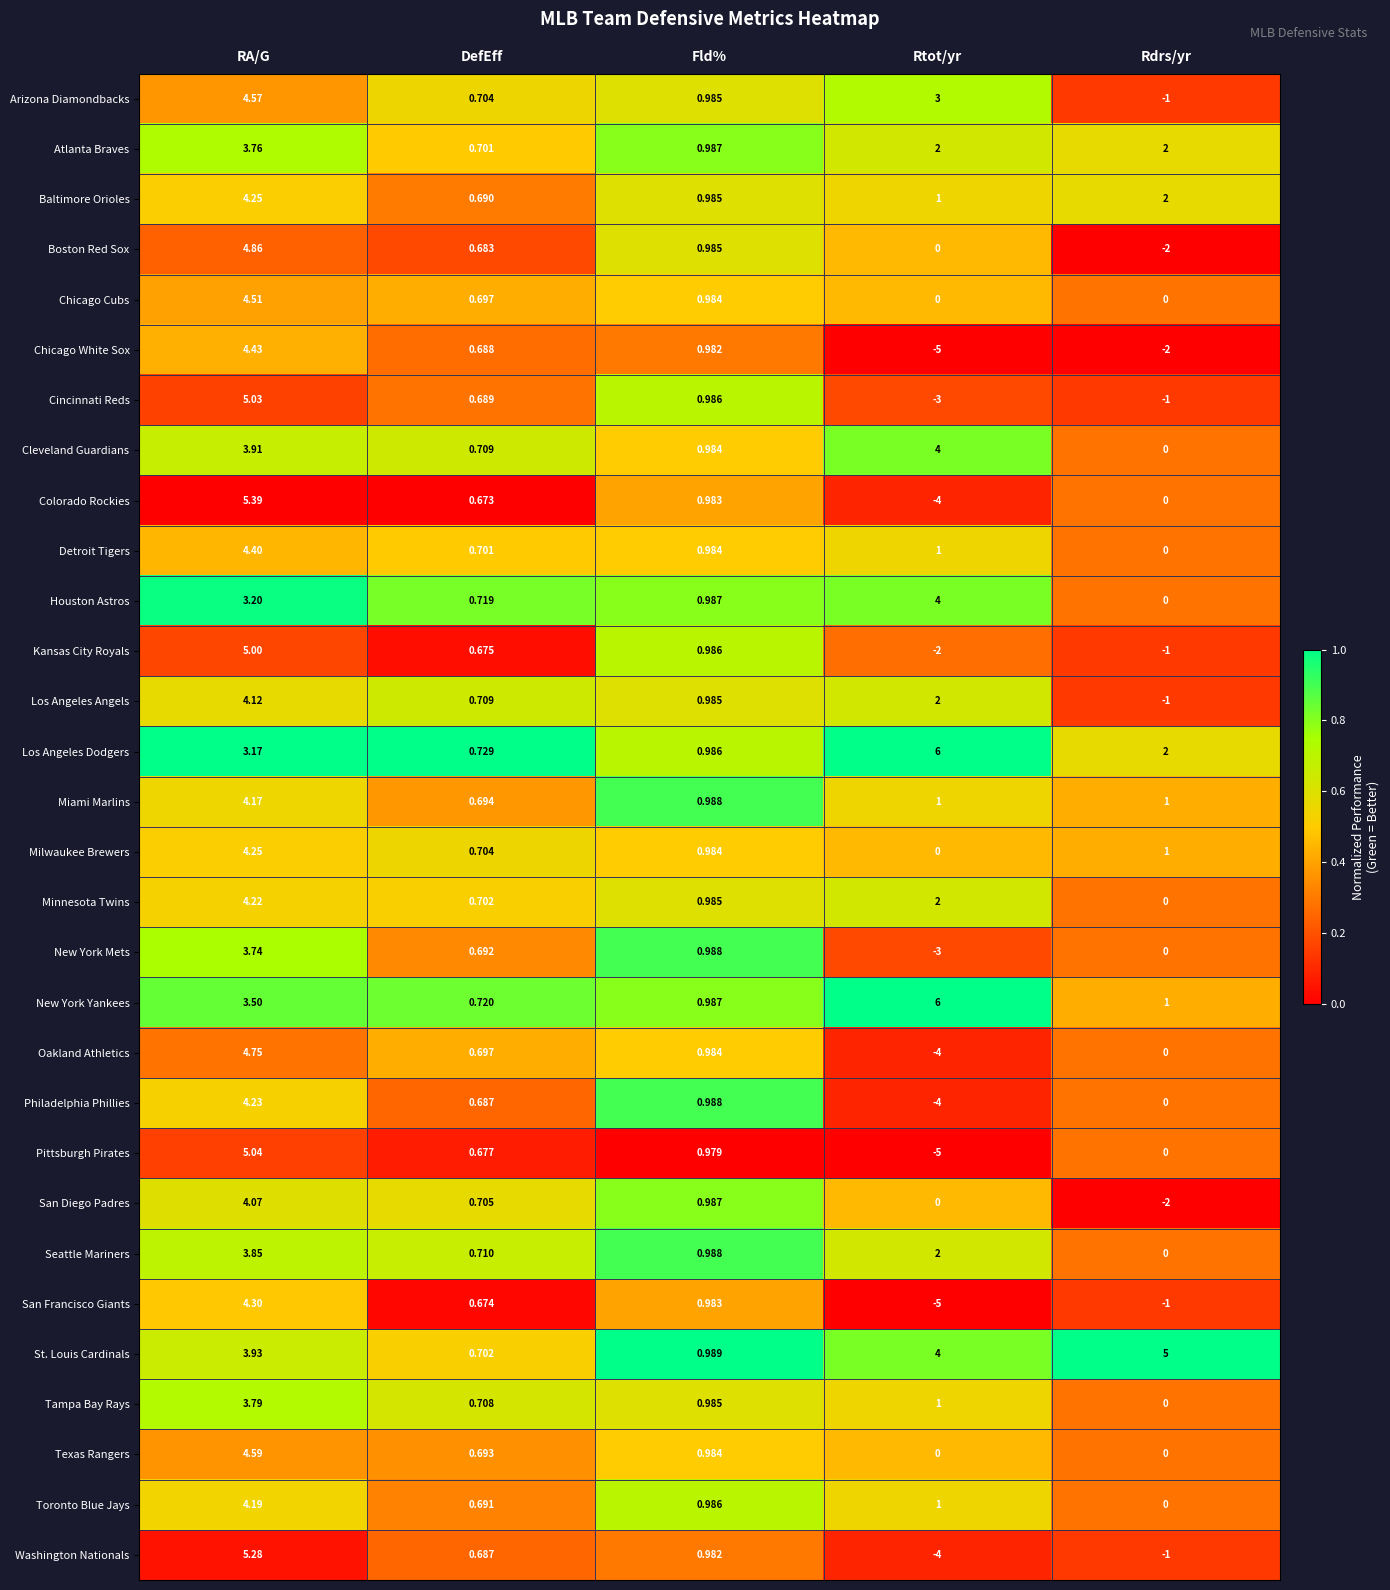

Is the value of Chicago White Sox at RA/G greater than the value of Detroit Tigers at RA/G?

Yes